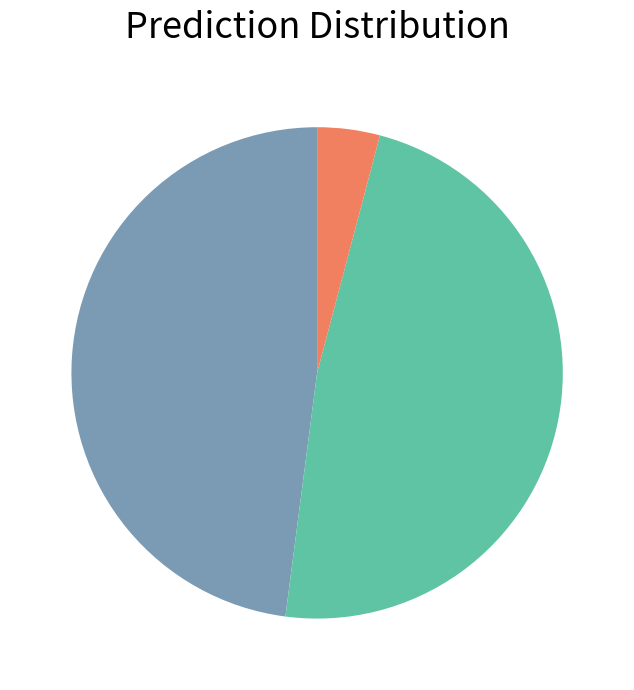

Is there a majority slice in this chart?

No